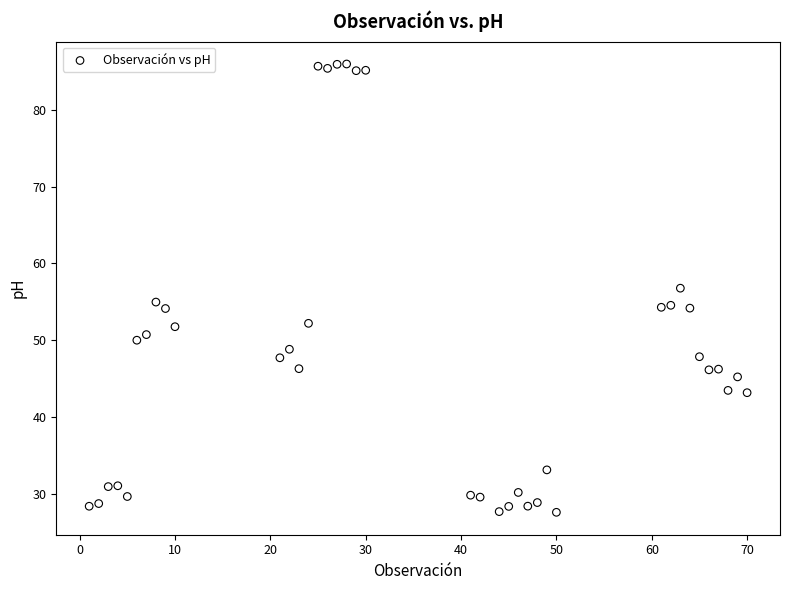

What is the range of Y values (max minus min)?

58.4